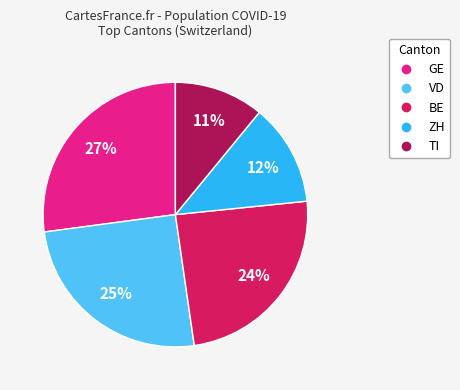

Count the number of slices in the pie.

5